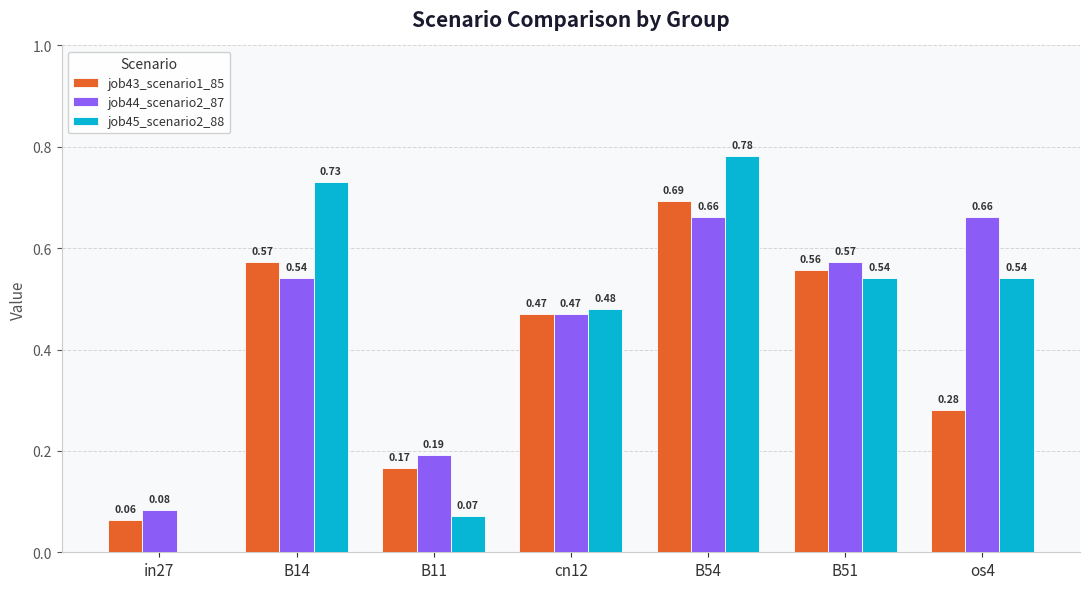

Which series has the largest range (max minus min)?

job45_scenario2_88